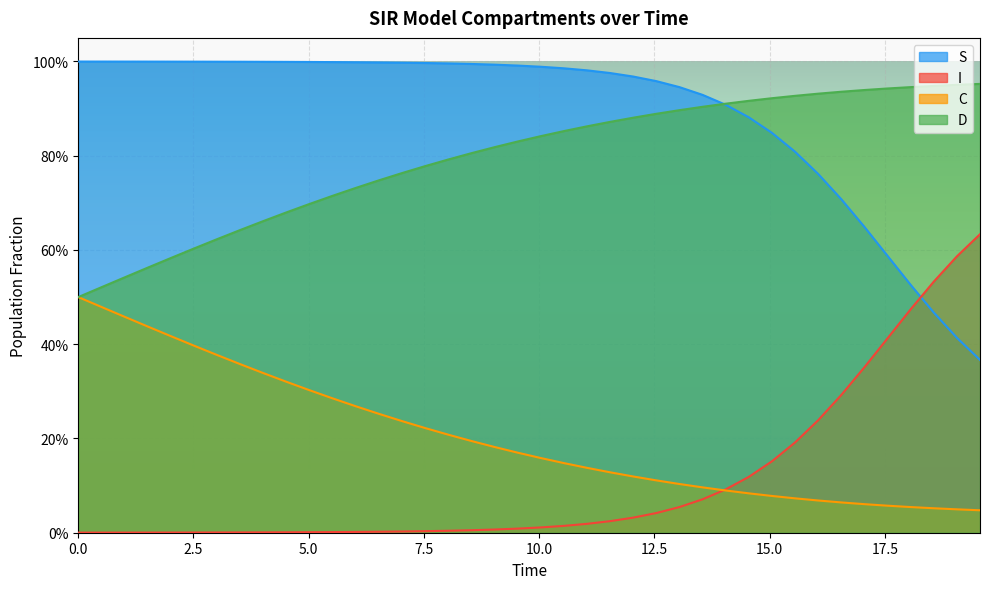

What is the difference between the second highest and second lowest values in the D series?

0.4